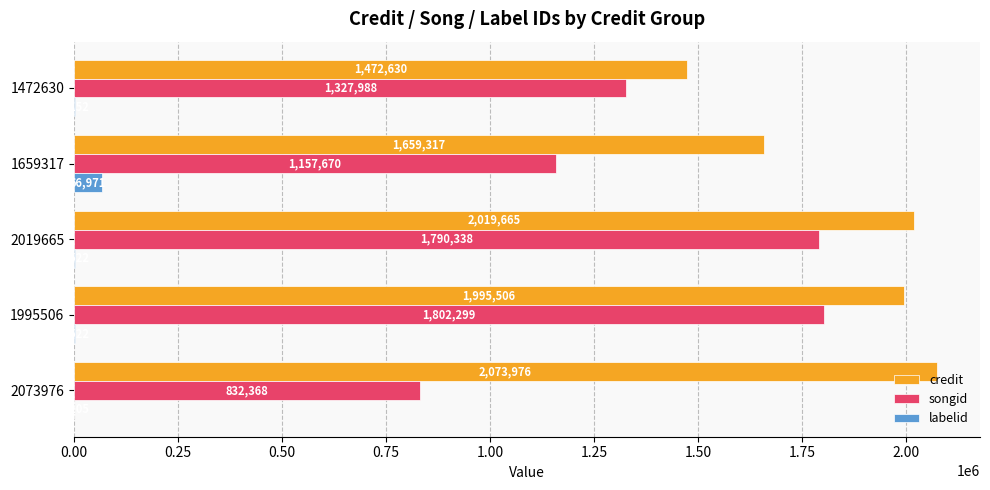

Read the labelid value at 1995506, to the nearest 50.

1500